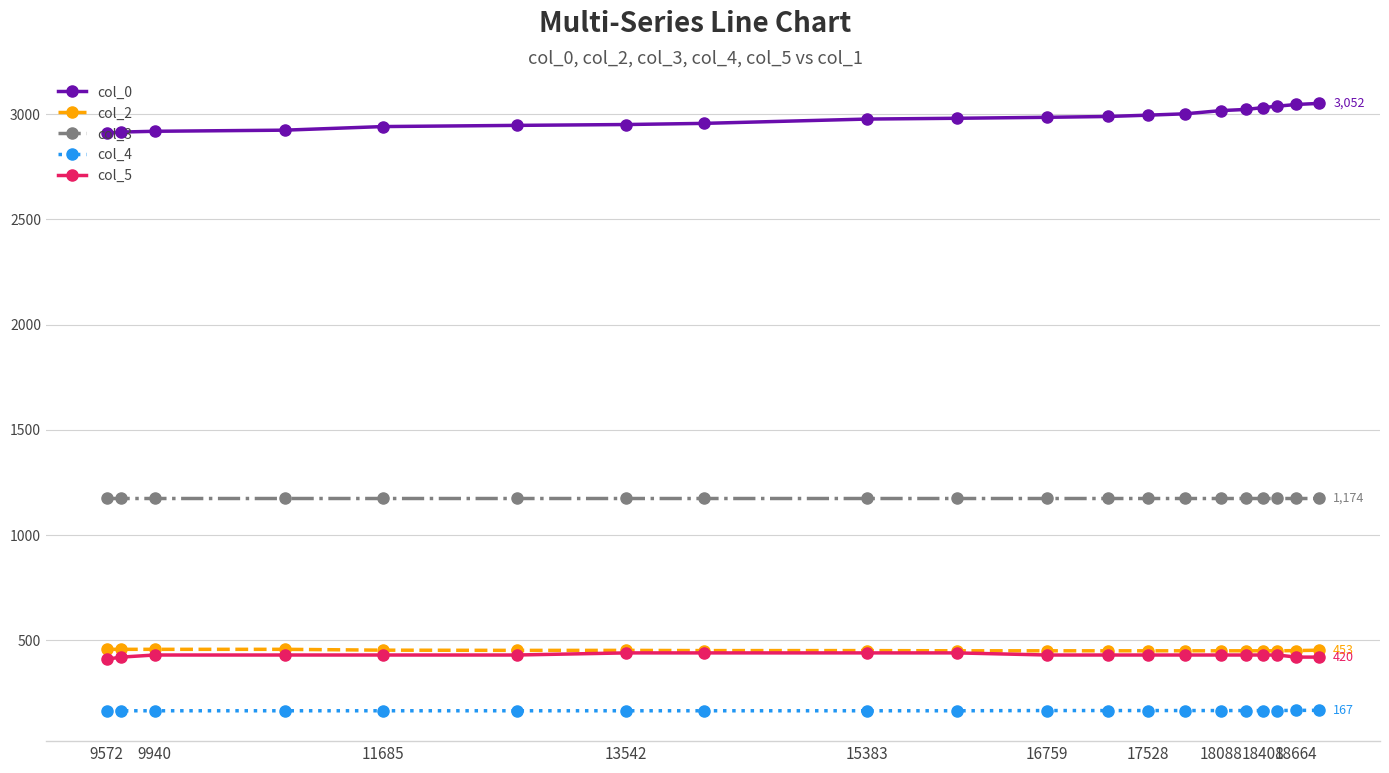

How many values in the col_2 series are below 451?

9